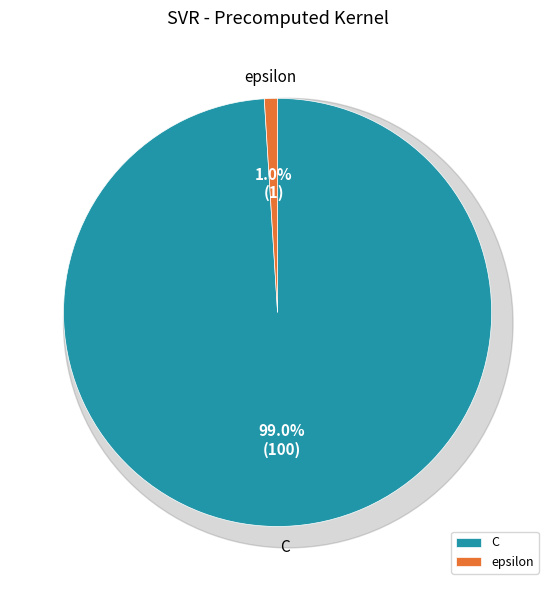

How many segments does this pie chart have?

2